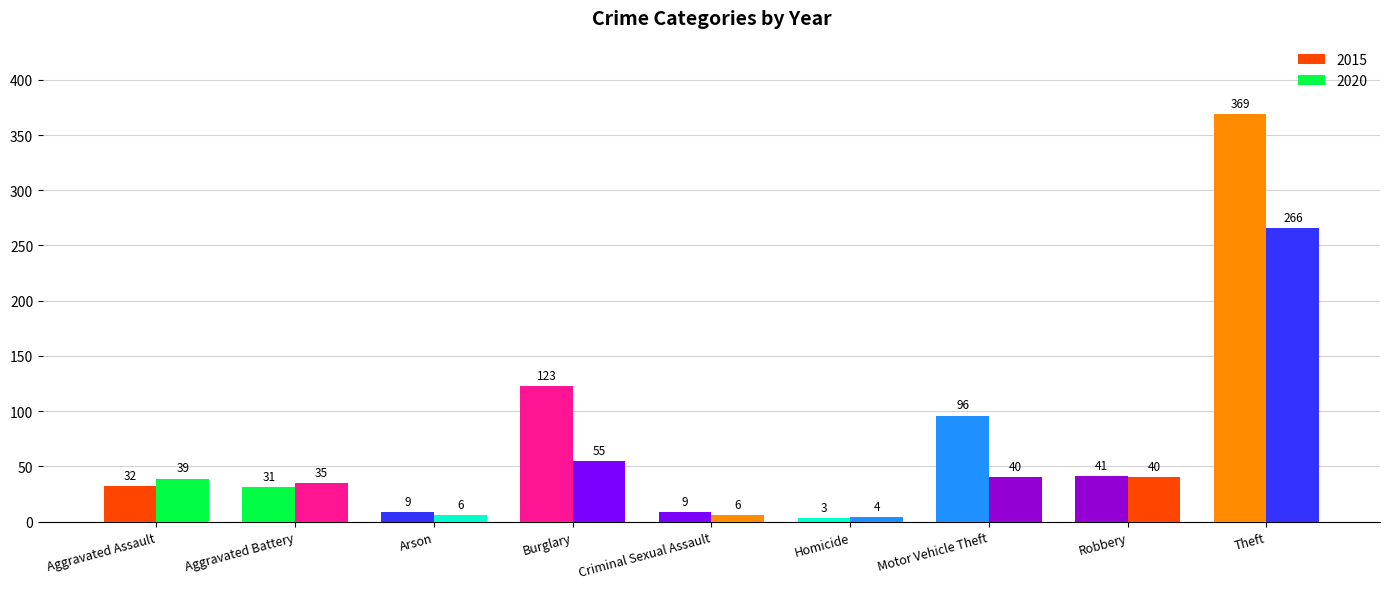

At which label does 2015 reach its minimum?

Homicide